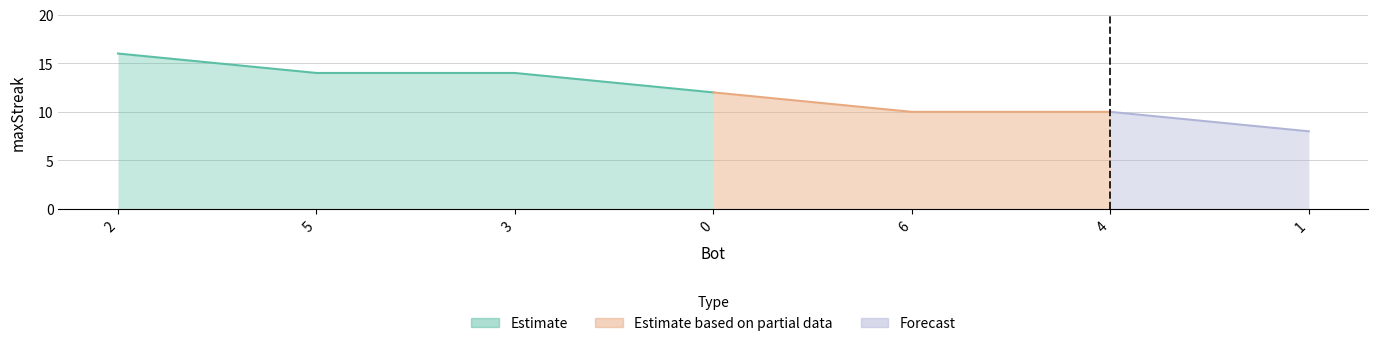

The chart shows a value of 16 at 2. True or false?

True